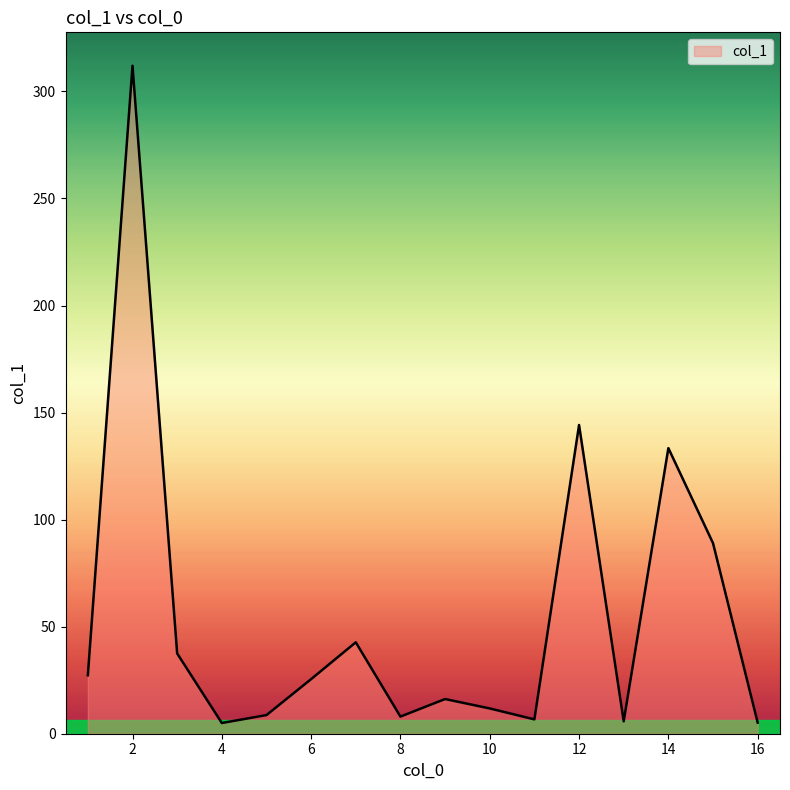

What is the difference between the maximum and minimum values?

307.0